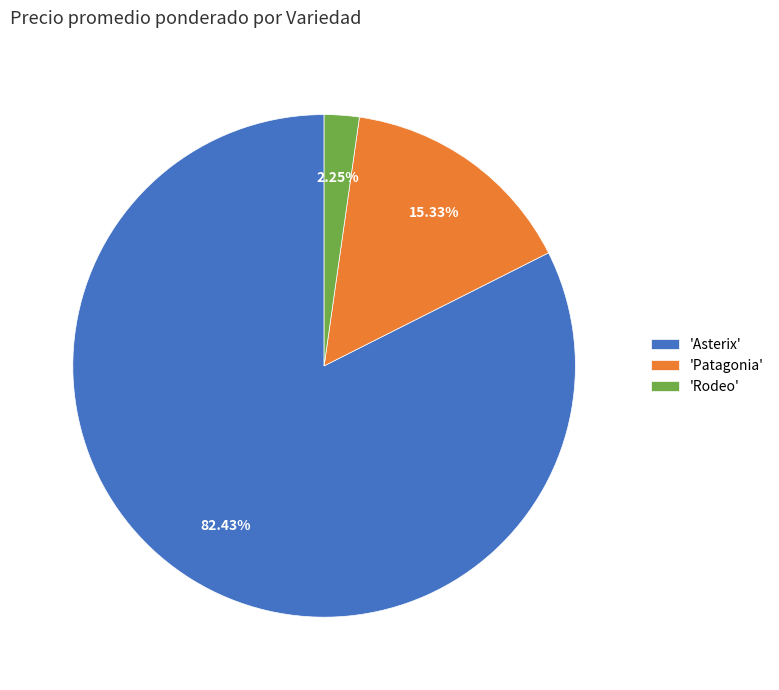

Rank the categories by value from lowest to highest.

'Rodeo', 'Patagonia', 'Asterix'